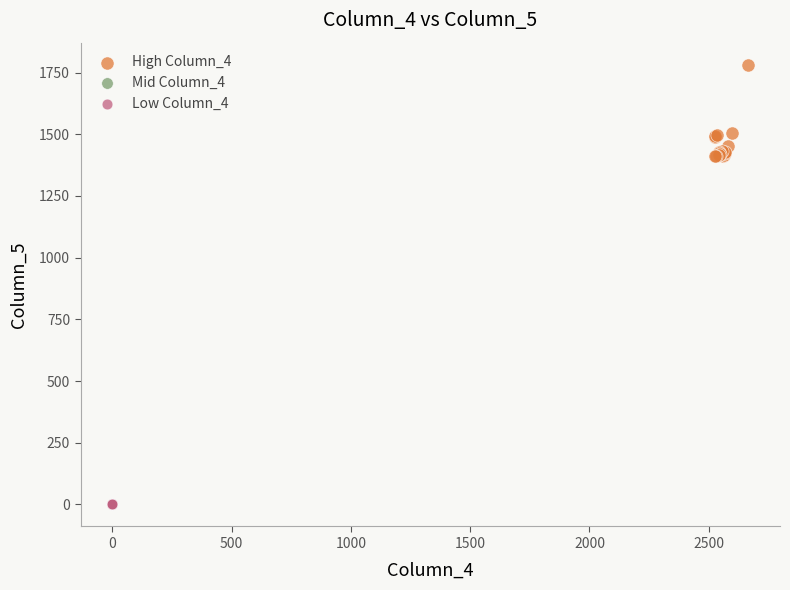

Which series has the widest spread of Y values?

High Column_4